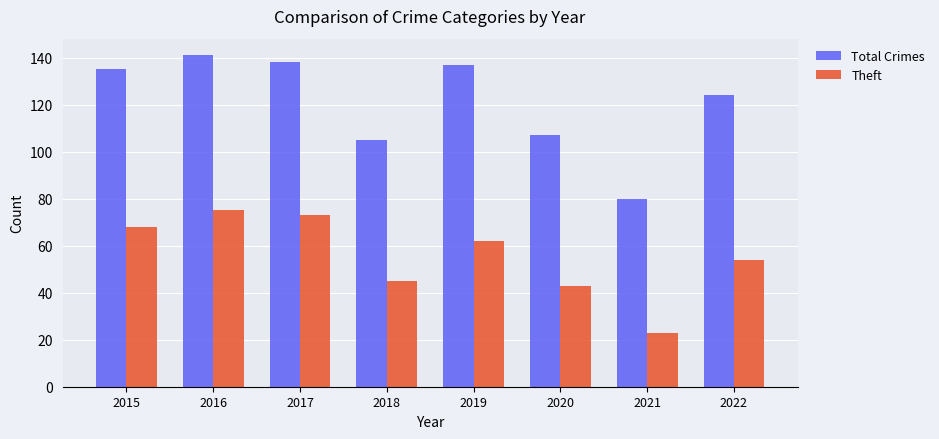

Count the number of data series in this chart.

2